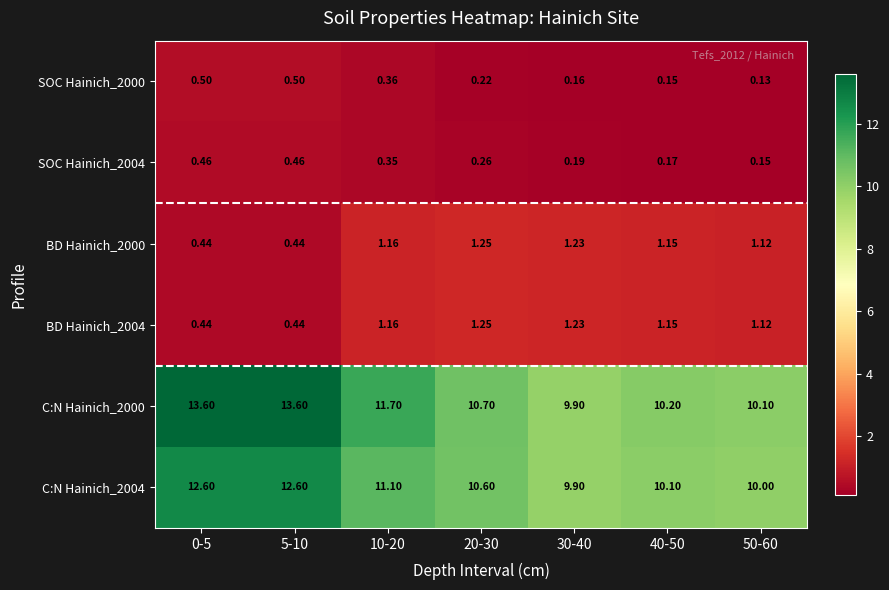

Is the value of C:N Hainich_2004 at 40-50 greater than the value of BD Hainich_2004 at 5-10?

Yes